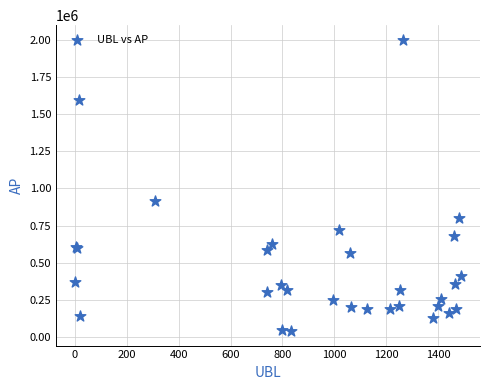

What Y value in the scatter plot is closest to 1020246?

912602